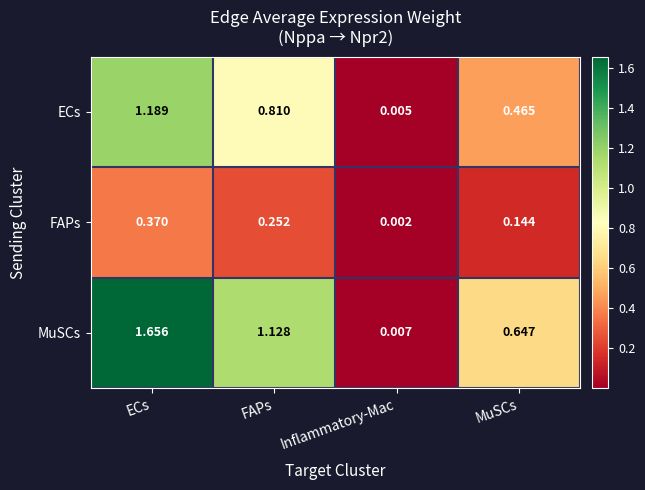

At which category does the chart reach its minimum across all series?

Inflammatory-Mac